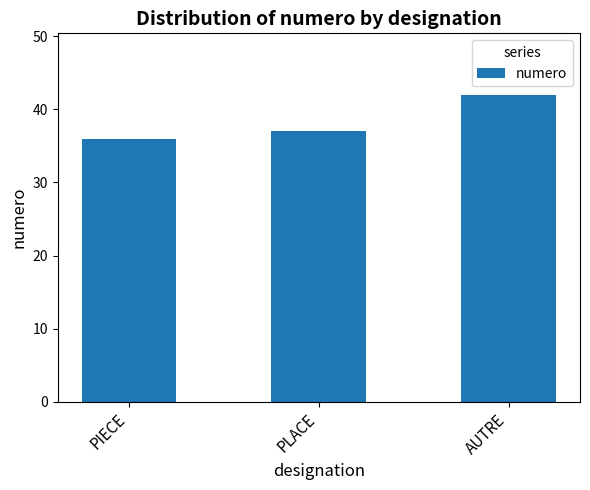

True or false: the data shows 37 at PLACE.

True